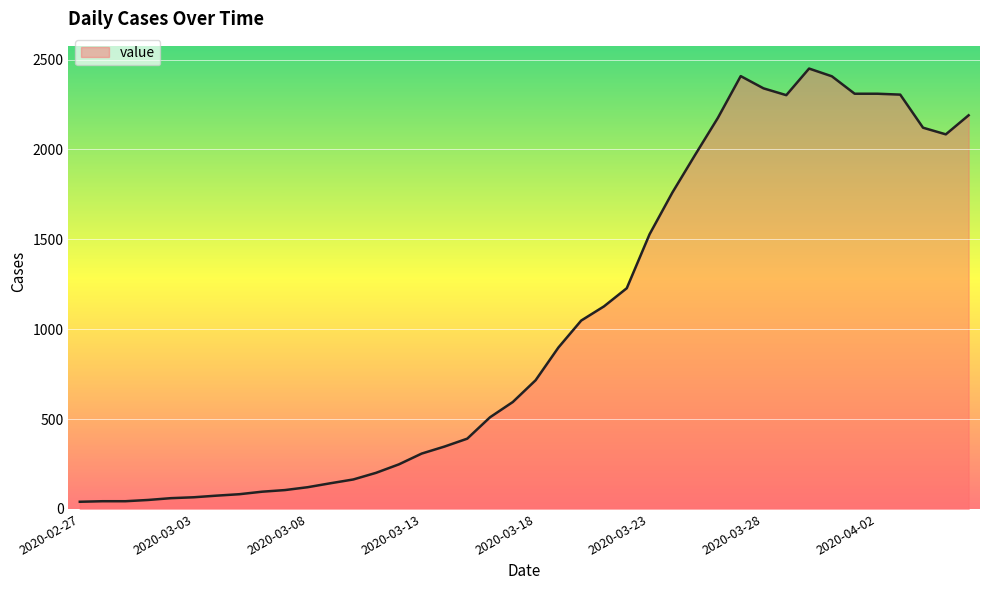

What is the greatest value displayed?

2450